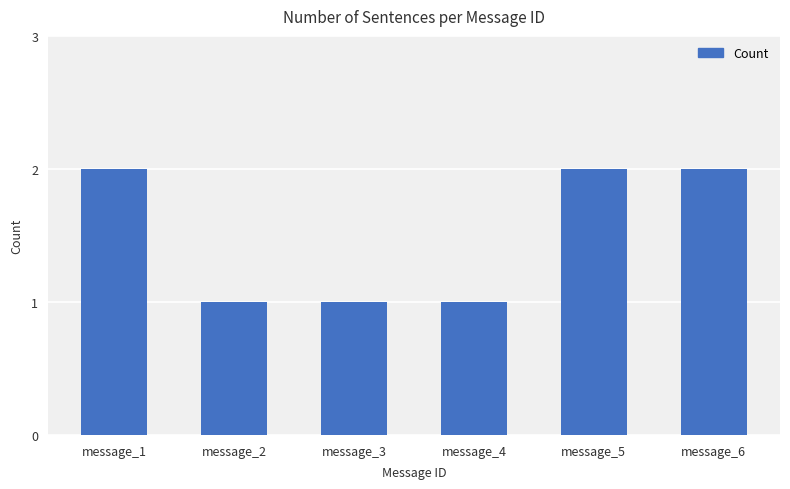

The chart shows a value of 2 at message_6. True or false?

True